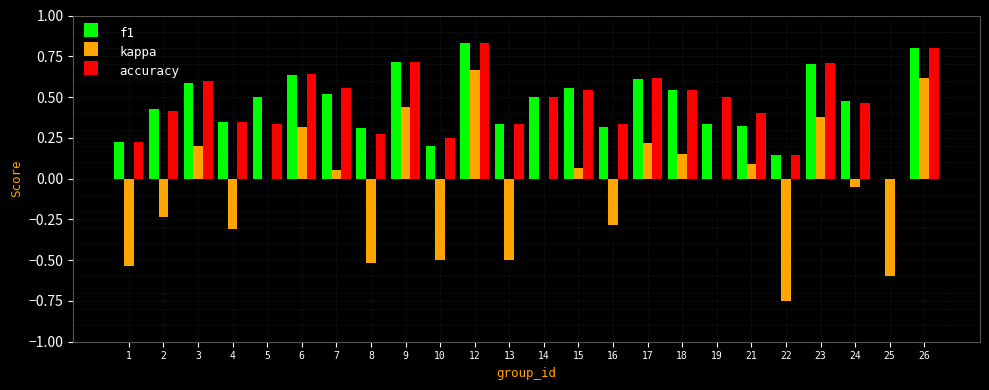

At which label does kappa reach its peak?

12